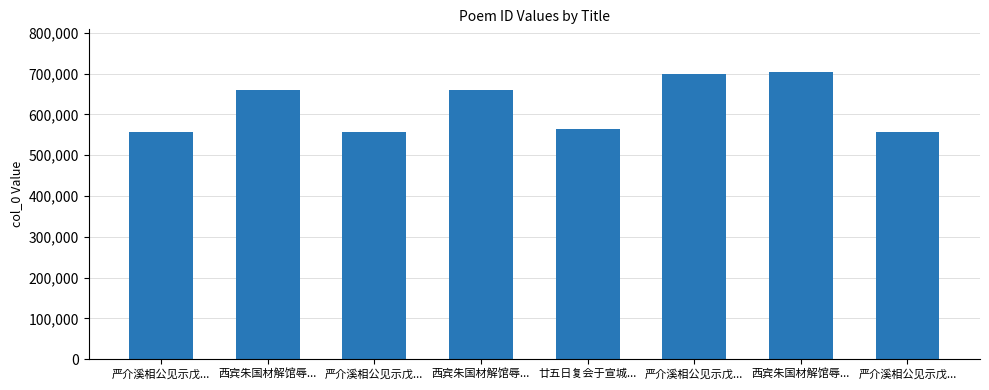

Rank the categories by value from highest to lowest.

西宾朱国材解馆辱..., 严介溪相公见示戊..., 西宾朱国材解馆辱..., 西宾朱国材解馆辱..., 廿五日复会于宣城..., 严介溪相公见示戊..., 严介溪相公见示戊..., 严介溪相公见示戊...